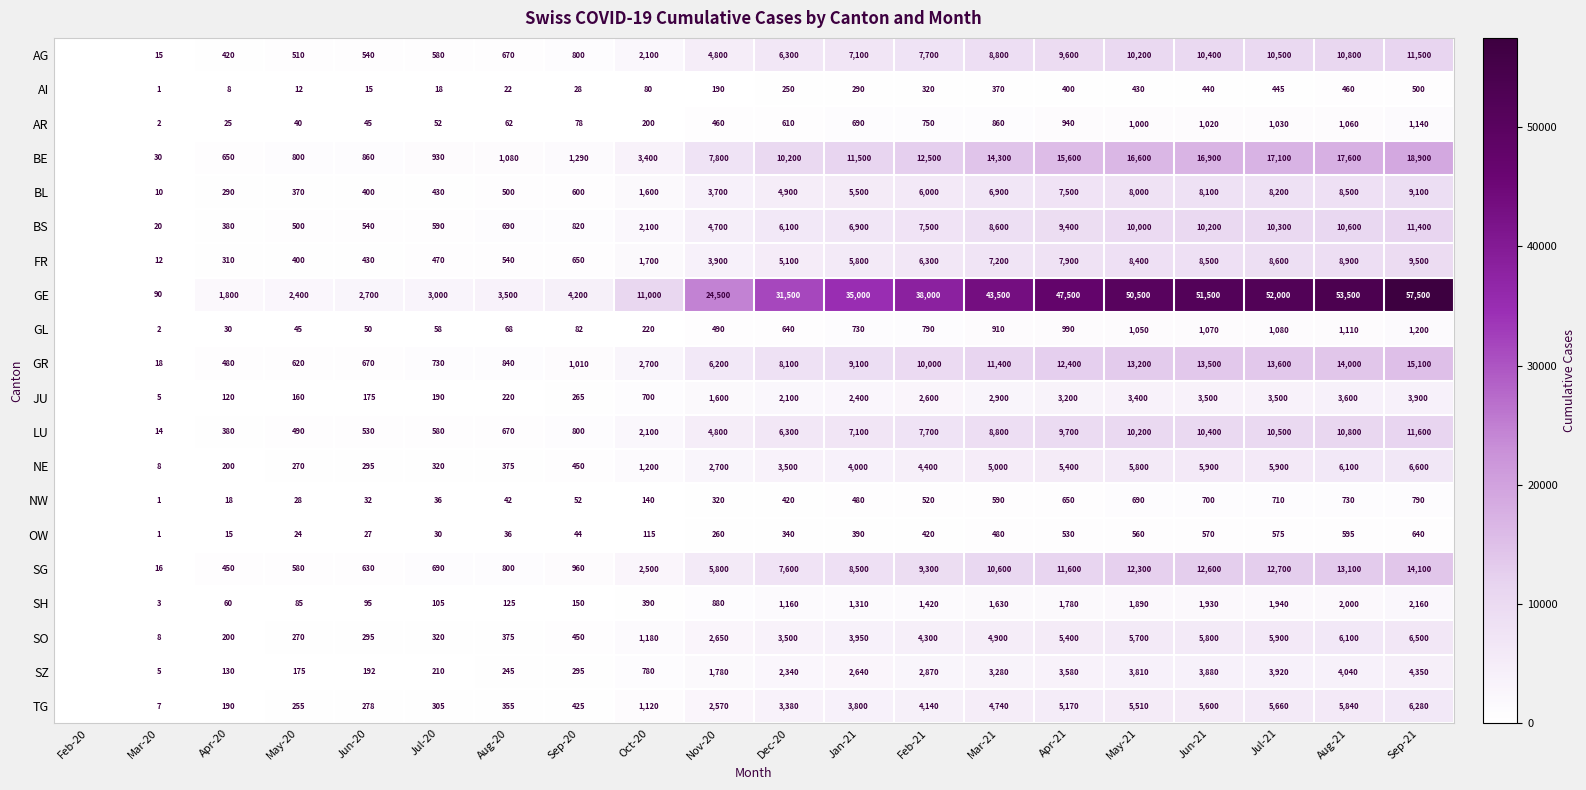

What is the difference between the TG values at Apr-21 and Nov-20?

2600